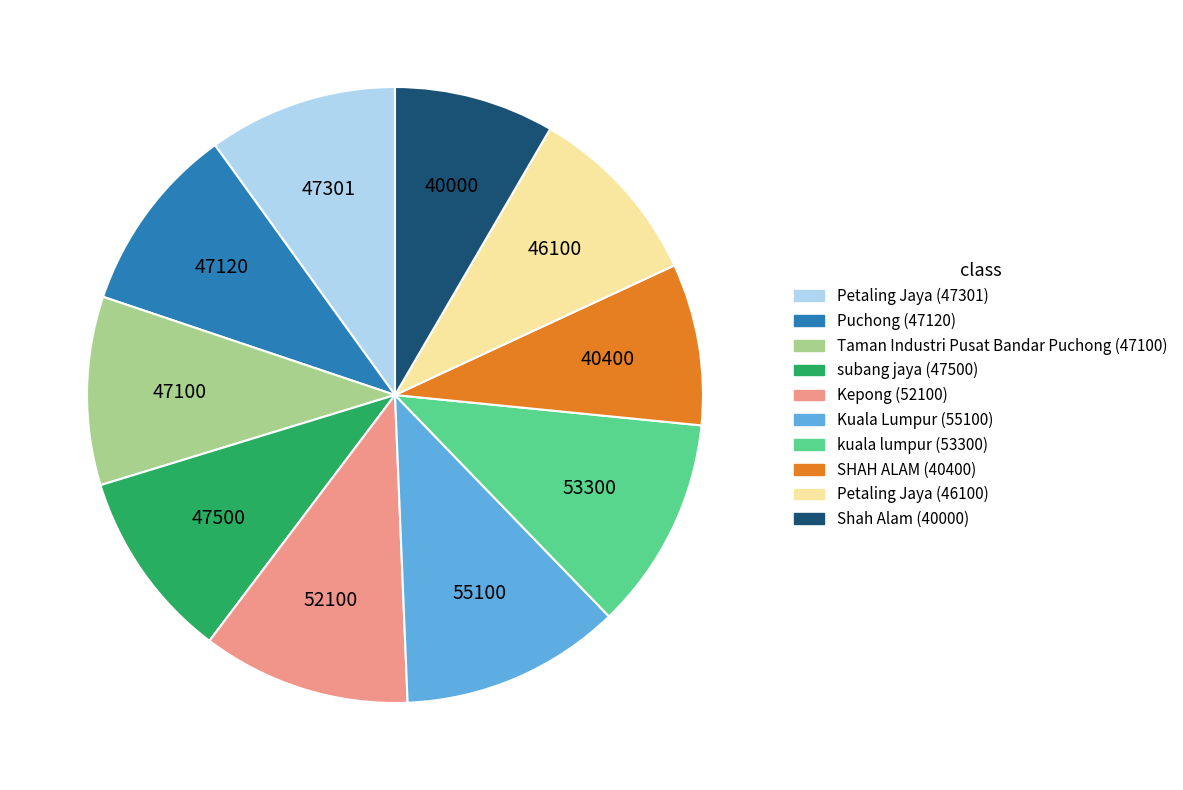

Is there any slice that represents more than half of the pie?

No